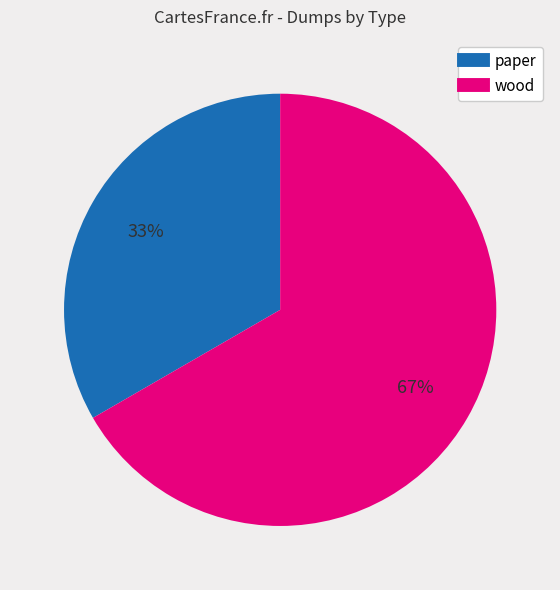

Is it true that wood is 72% of the pie?

False